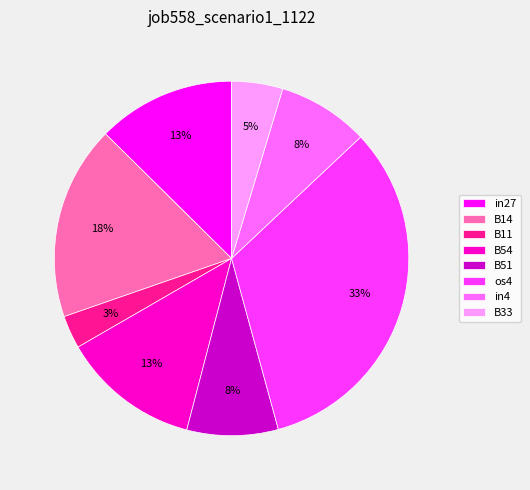

Is there any slice that represents more than half of the pie?

No